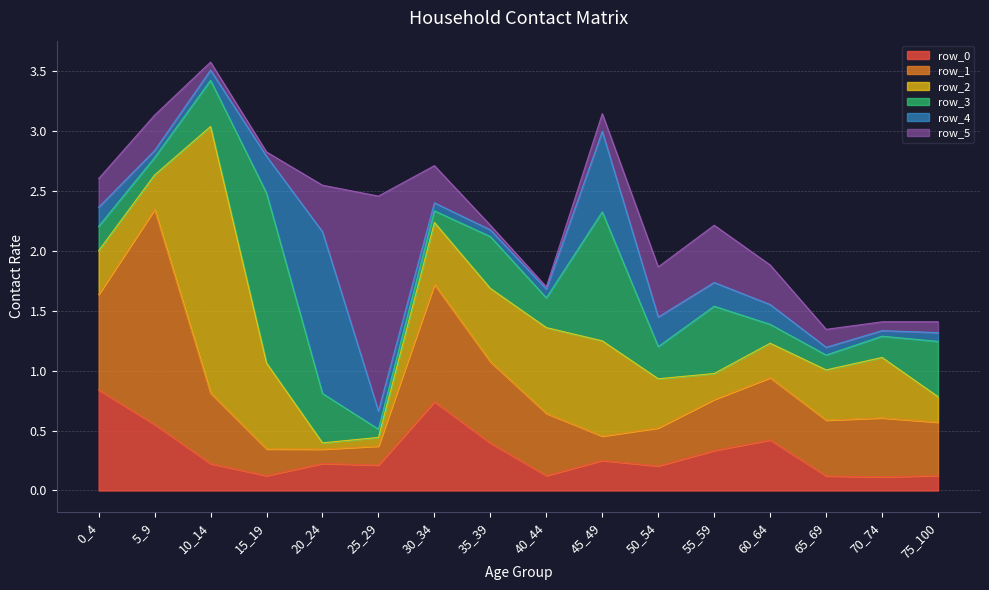

How many intersections are there between row_2 and row_5?

6